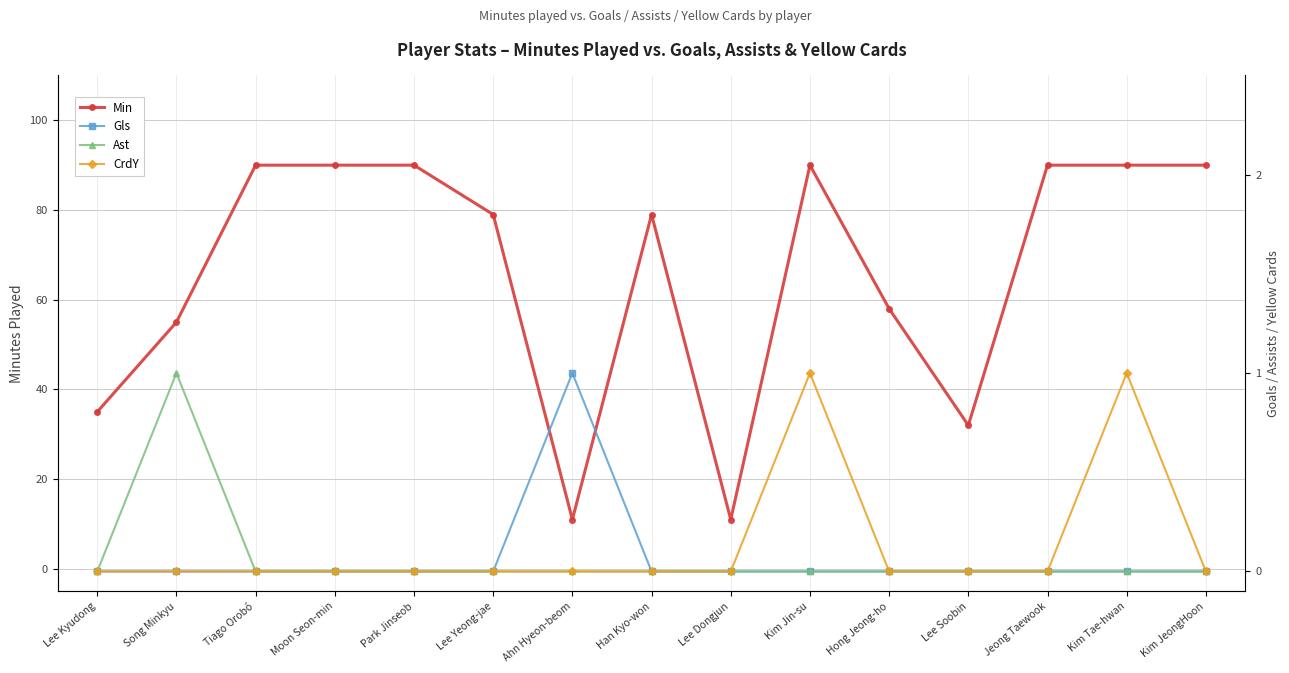

In Gls, how many points are higher than both neighbors (excluding endpoints)?

1